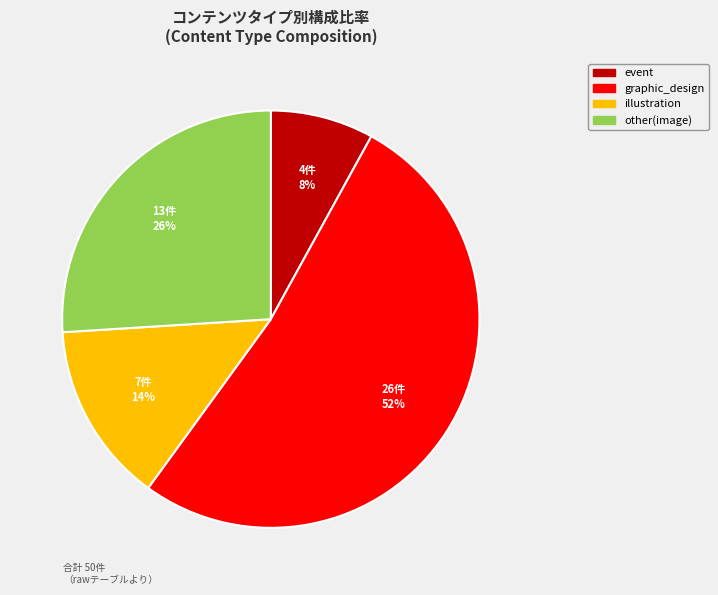

Is there a majority slice in this chart?

Yes